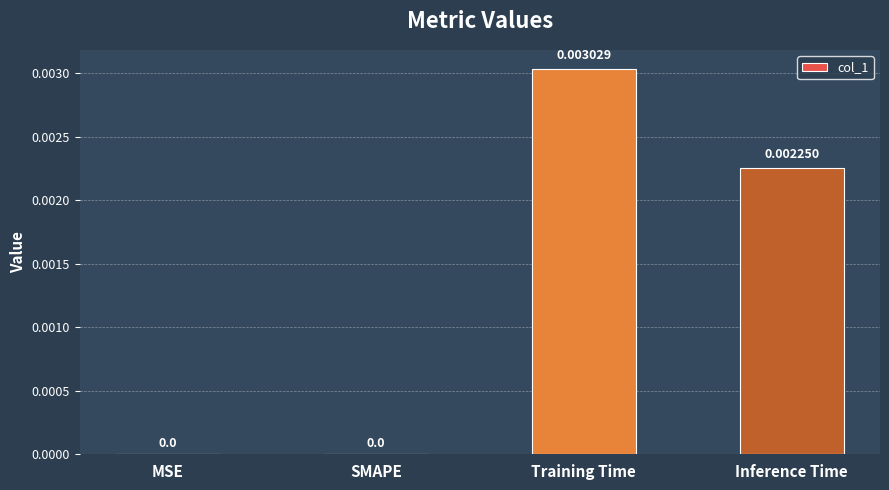

Between Training Time and MSE, which is larger?

Training Time